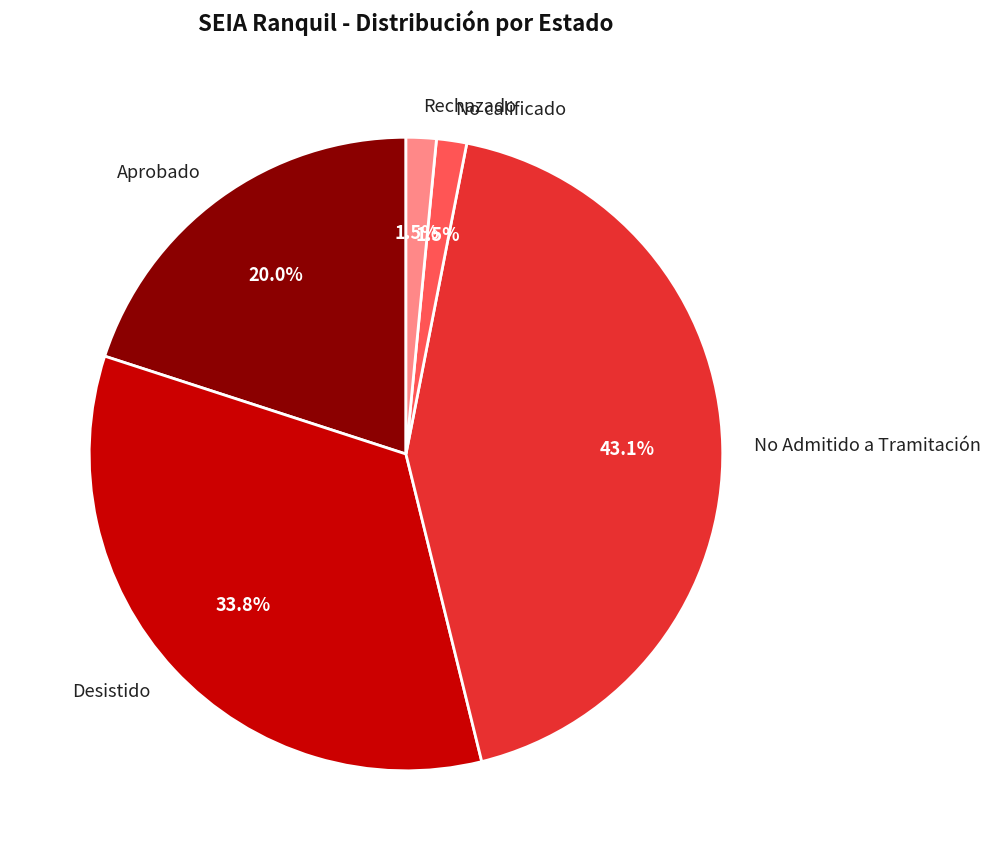

Which slice is the largest?

No Admitido a Tramitación